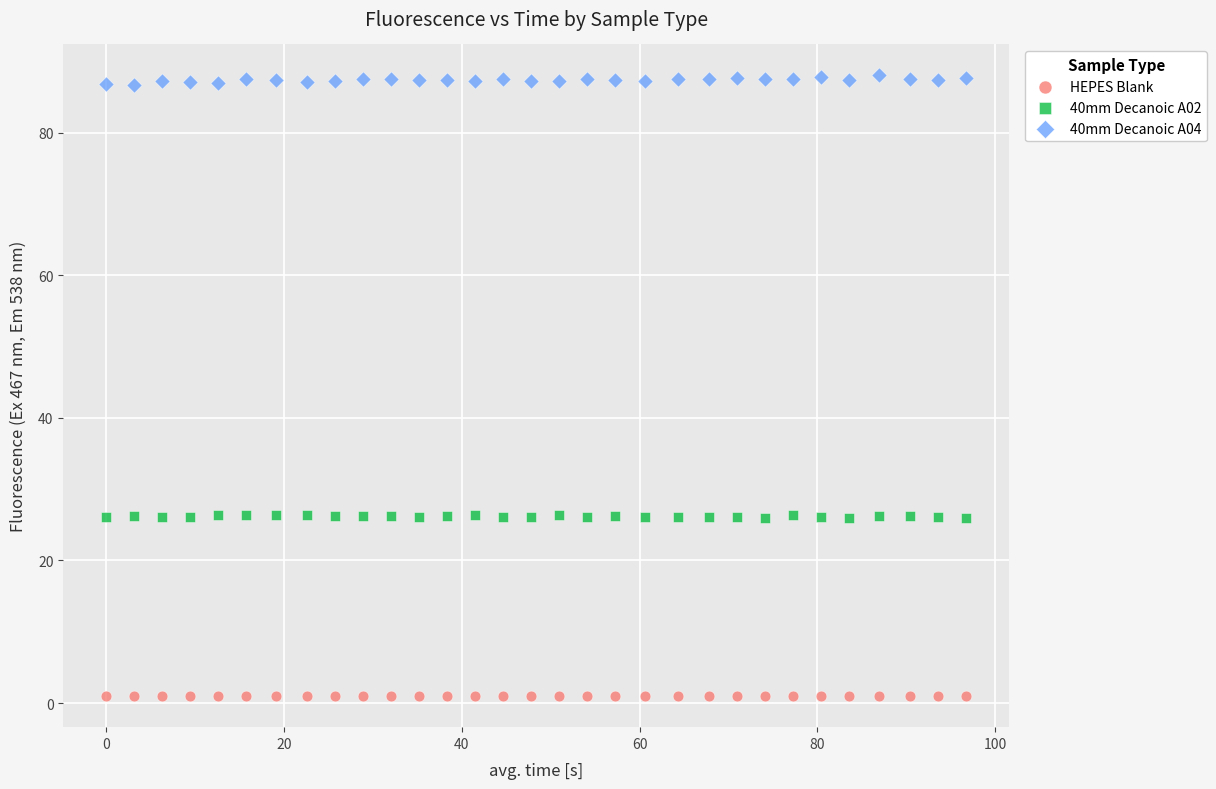

What are all the series names shown in the legend?

HEPES Blank, 40mm Decanoic A02, 40mm Decanoic A04